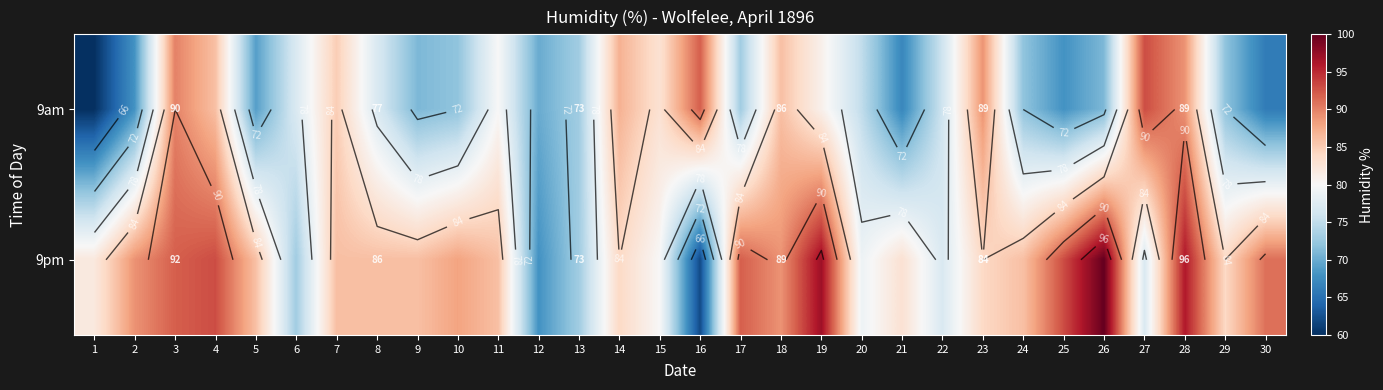

Which category has the lowest value across all series?

1